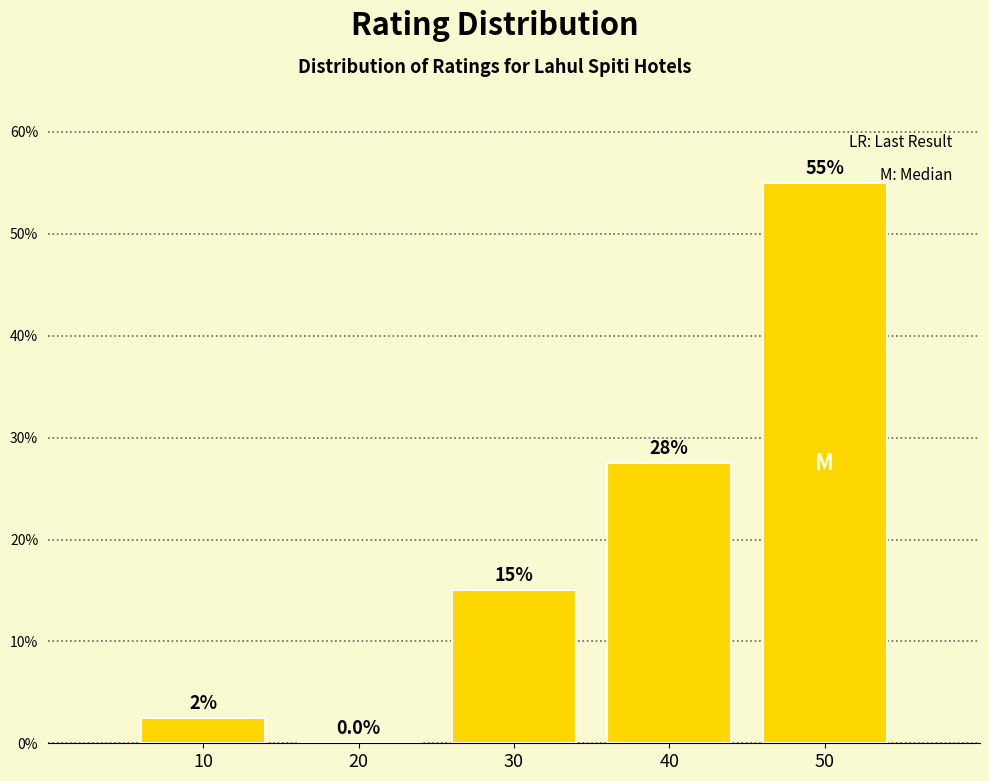

Reading right to left, what are all the values shown in this chart?

50=55.0	40=27.5	30=15.0	20=0.0	10=2.5